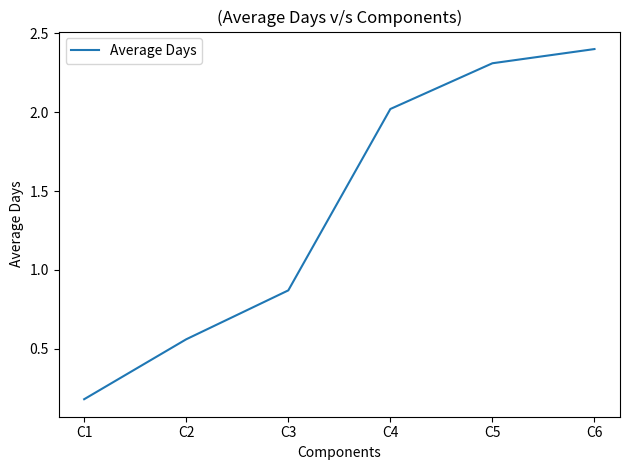

What is the sum of the values at C3 and C2?

1.4